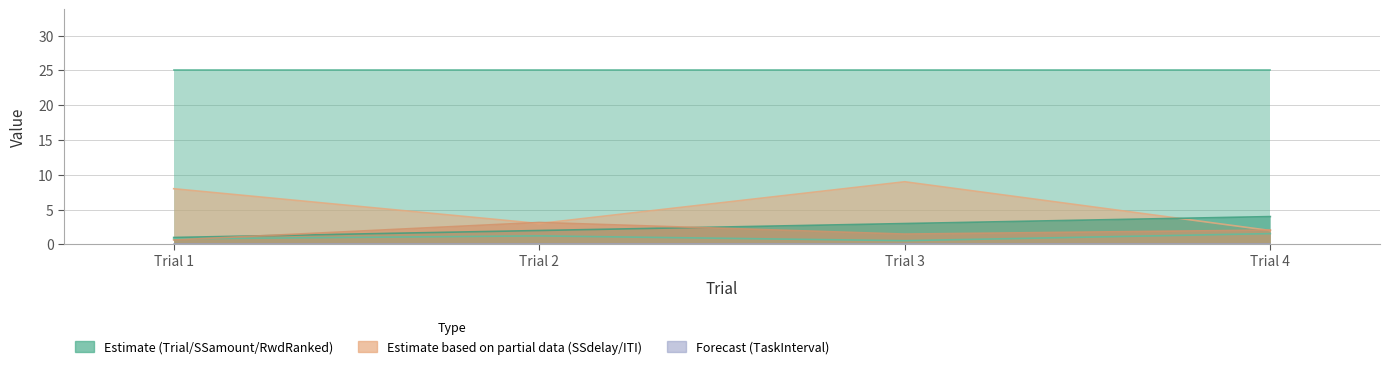

What is the spread (max minus min) of values at Trial 3?

8.5